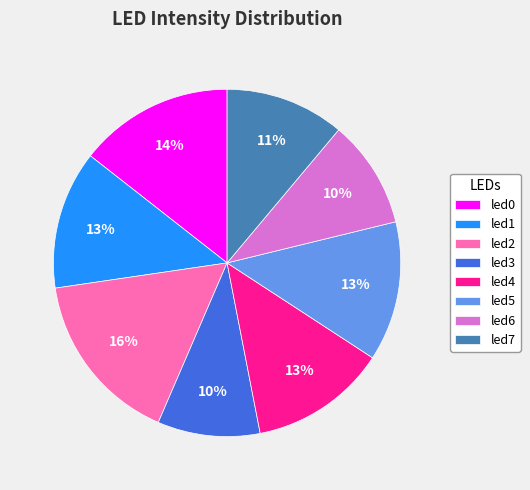

Do led5 and led1 together represent more than half of the pie?

No